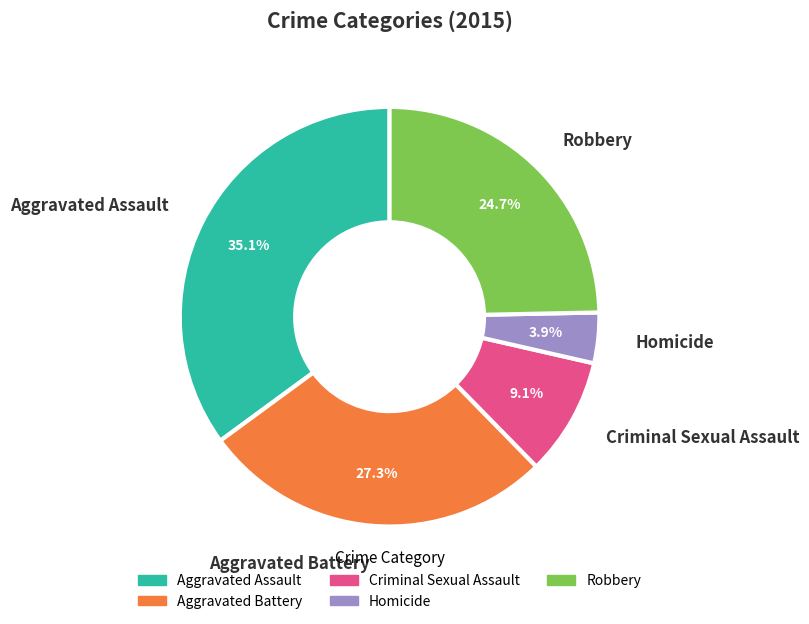

Combined, what portion of the pie is Aggravated Assault and Homicide?

39.0%